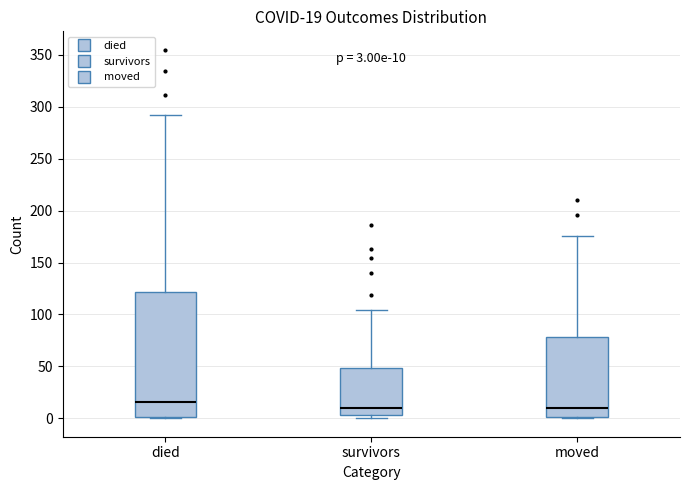

Which box is the tallest, from its lower edge to its upper edge?

died